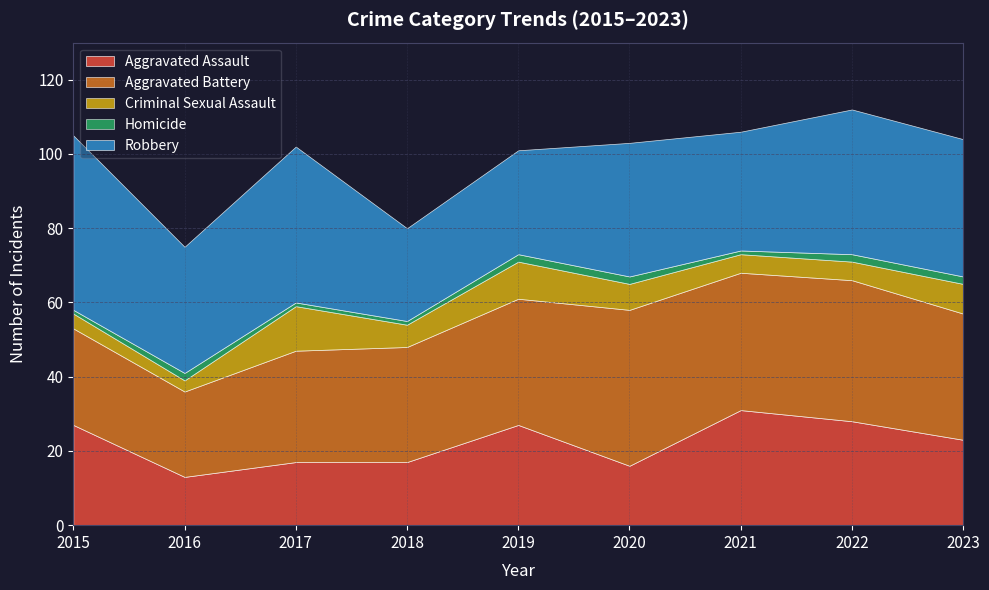

At which label is Aggravated Assault closest to 22?

2023